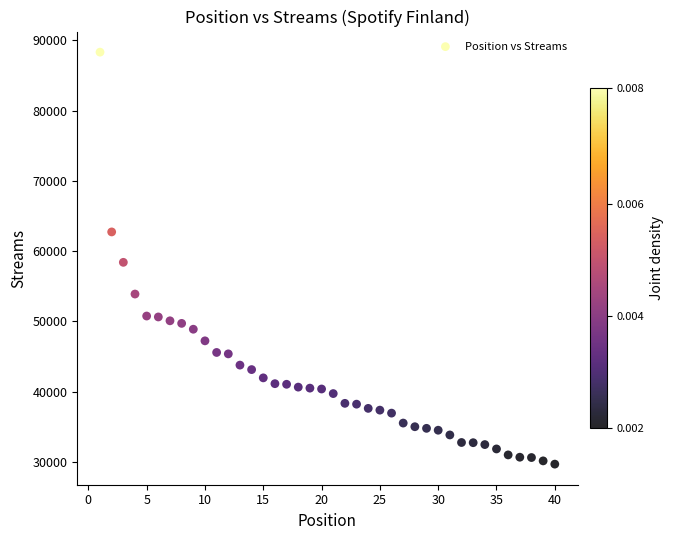

What is the range of Y values (max minus min)?

58620